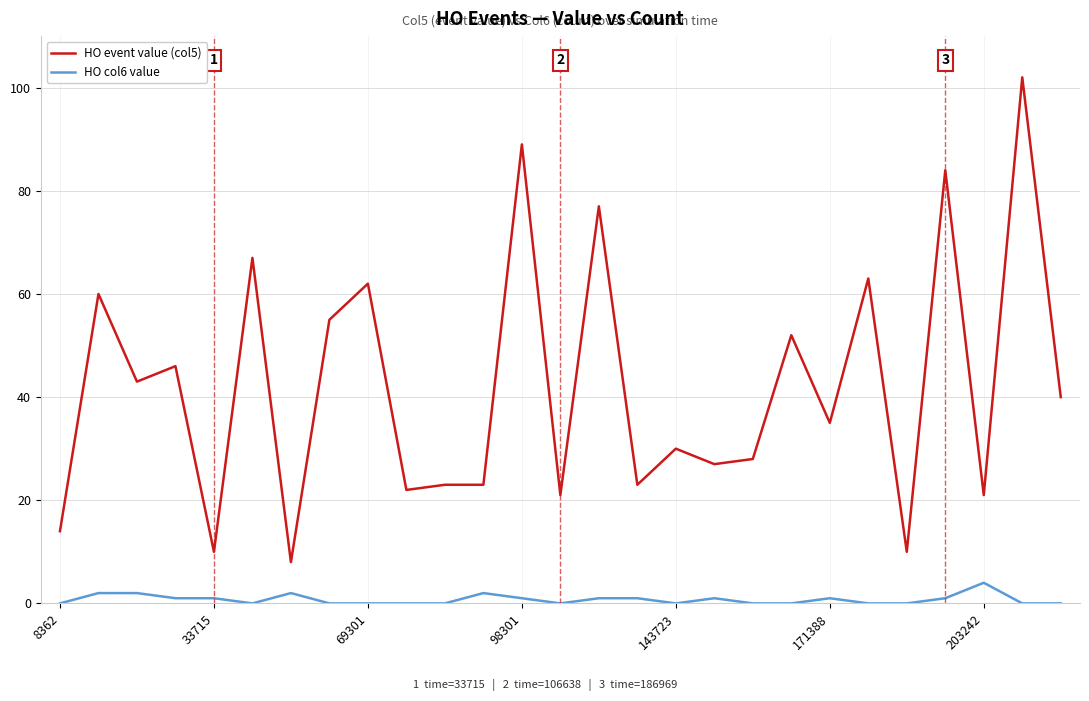

What is the maximum value for HO col6 value?

4